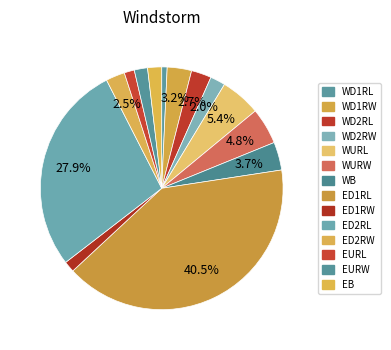

Is the sum of WD1RW and WURW greater than half?

No